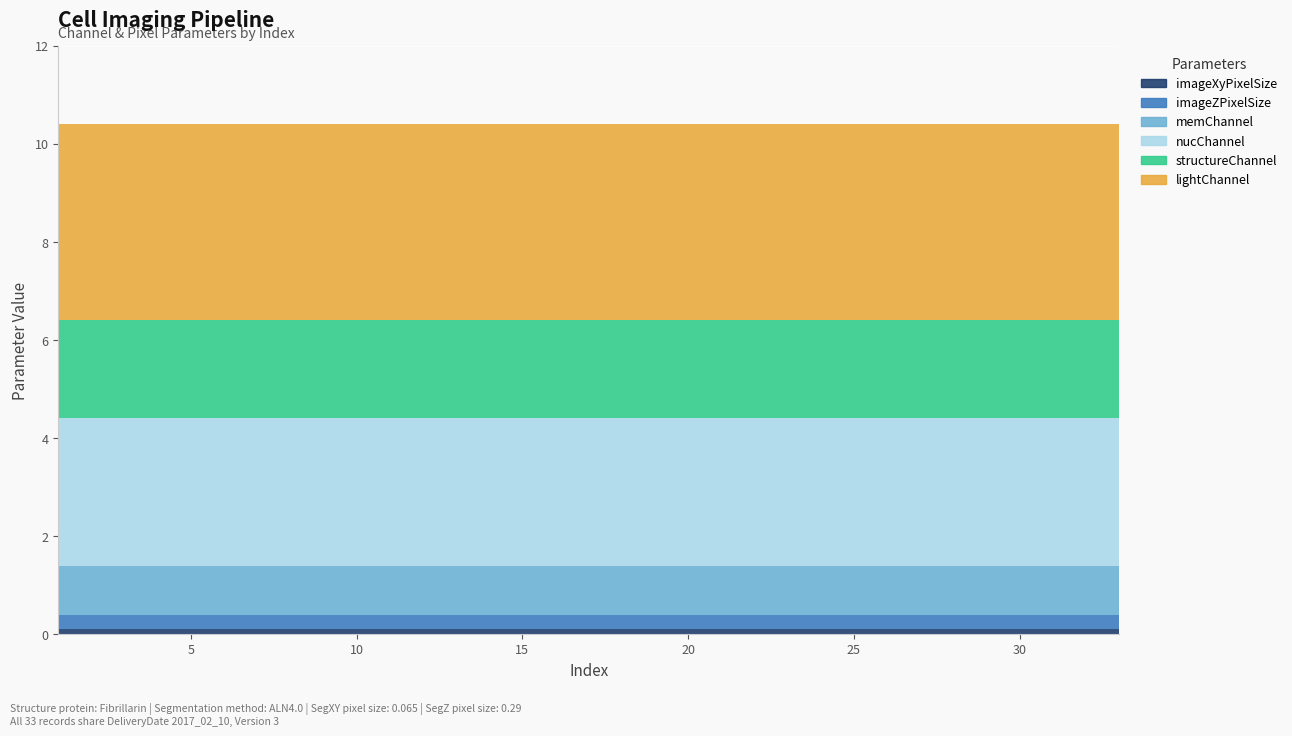

What value does the structureChannel series have at 6?

2.0